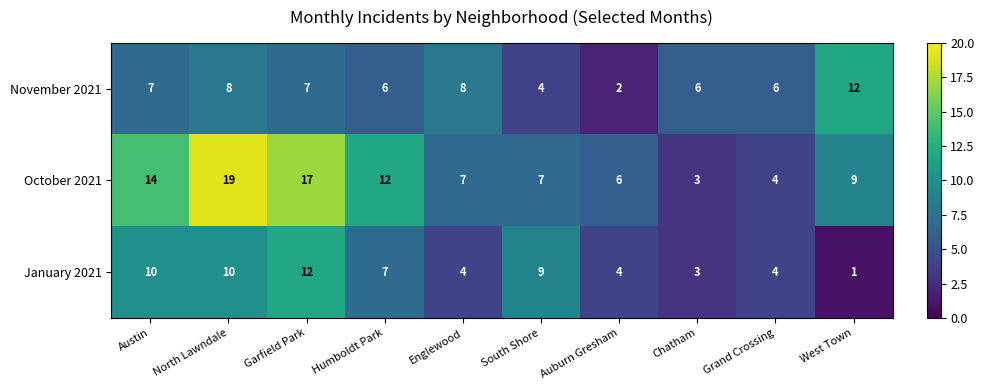

Reading left to right, what are all the values shown in this chart?

November 2021: Austin=7	North Lawndale=8	Garfield Park=7	Humboldt Park=6	Englewood=8	South Shore=4	Auburn Gresham=2	Chatham=6	Grand Crossing=6	West Town=12
October 2021: Austin=14	North Lawndale=19	Garfield Park=17	Humboldt Park=12	Englewood=7	South Shore=7	Auburn Gresham=6	Chatham=3	Grand Crossing=4	West Town=9
January 2021: Austin=10	North Lawndale=10	Garfield Park=12	Humboldt Park=7	Englewood=4	South Shore=9	Auburn Gresham=4	Chatham=3	Grand Crossing=4	West Town=1